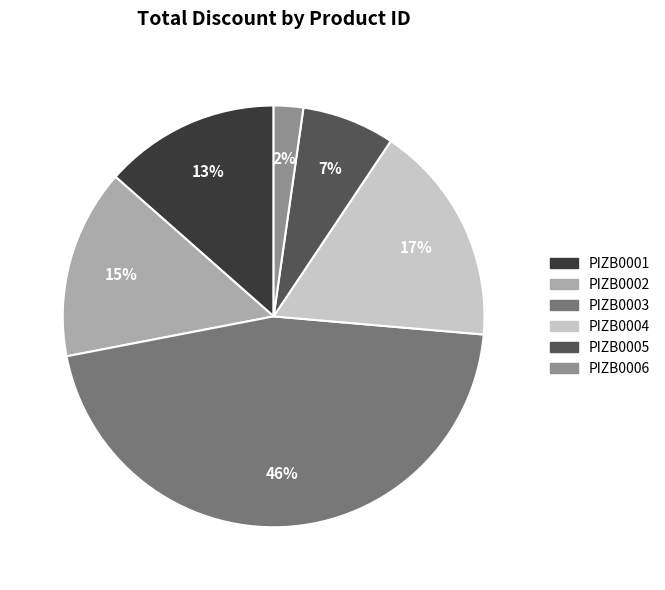

Between PIZB0002 and PIZB0001, which is larger?

PIZB0002